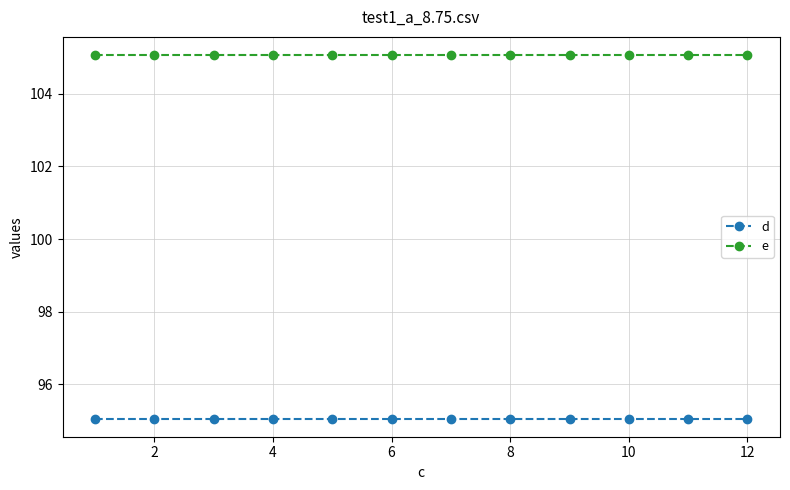

How many distinct data groups are displayed?

2